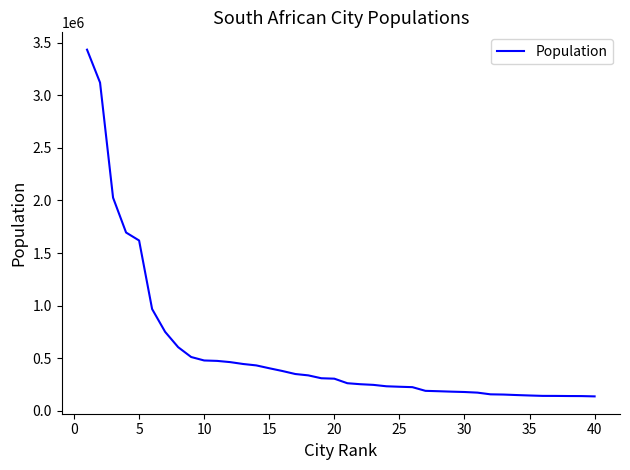

What is the difference between the maximum and minimum values?

3296154